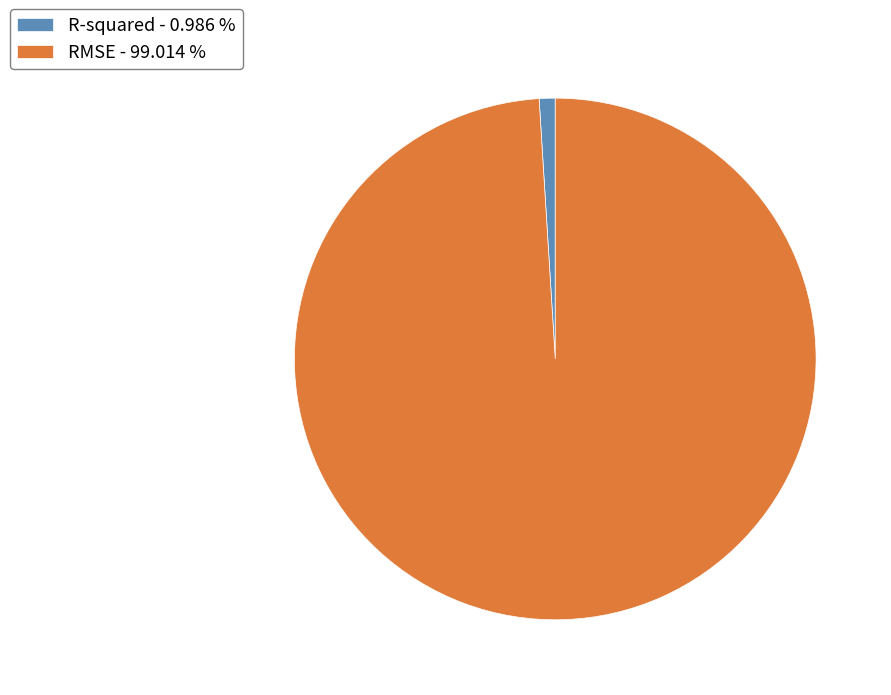

Does any single category account for the majority?

Yes